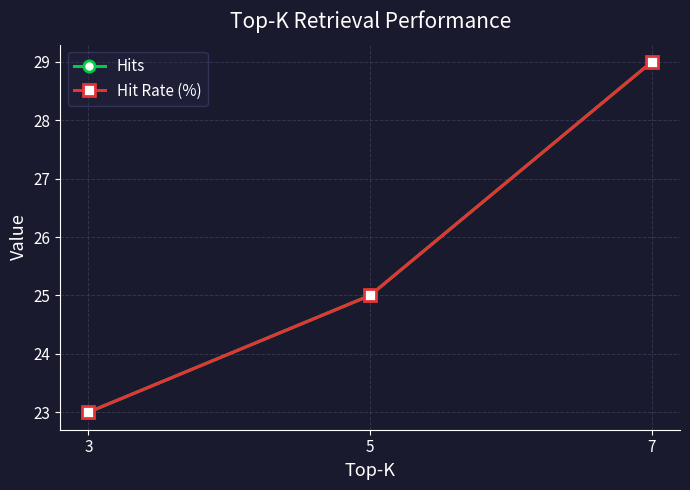

How many lines are shown in the chart?

2